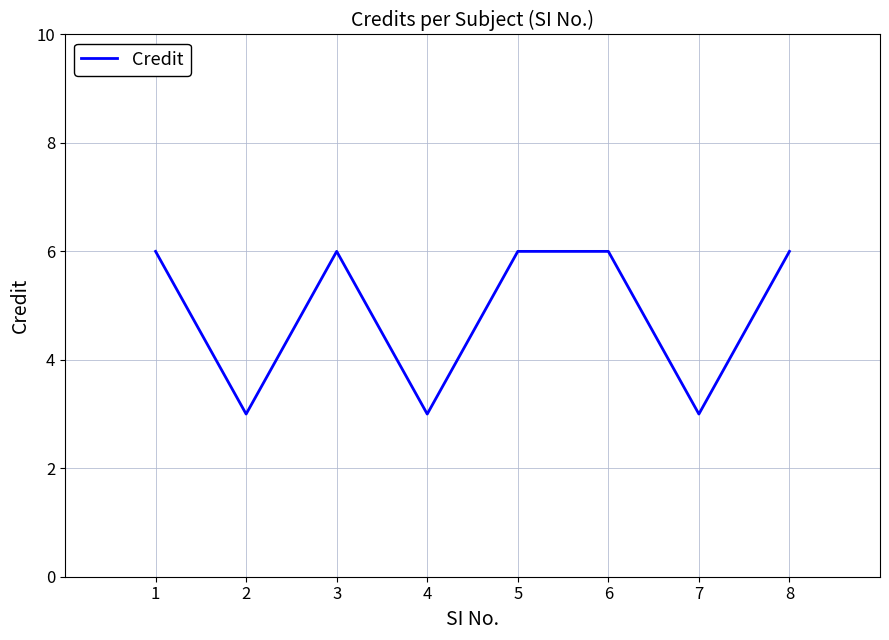

Reading left to right, transcribe all the data shown in this chart.

6	3	6	3	6	6	3	6